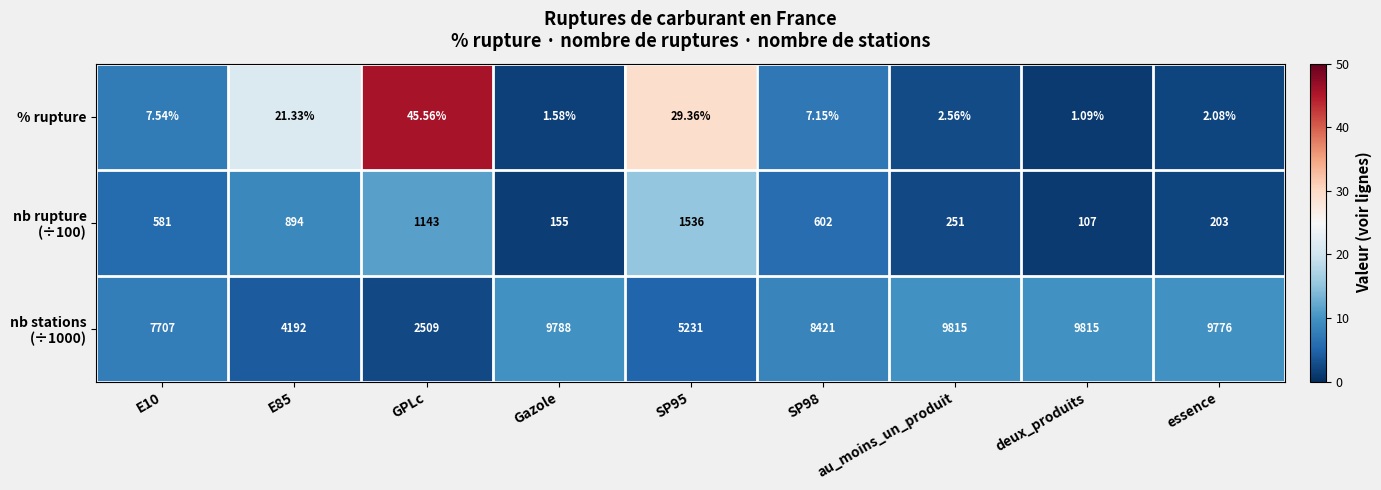

At which category is the sum across all series the highest?

au_moins_un_produit